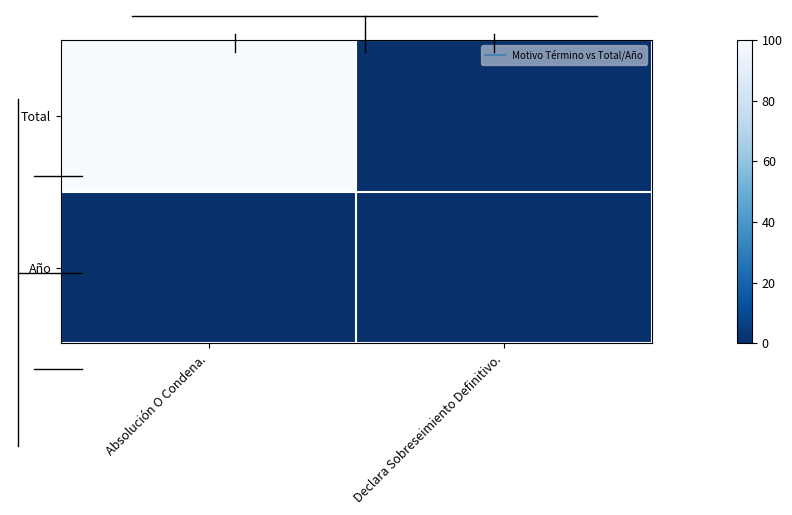

Which label corresponds to the smallest value in the chart?

Declara Sobreseimiento Definitivo.